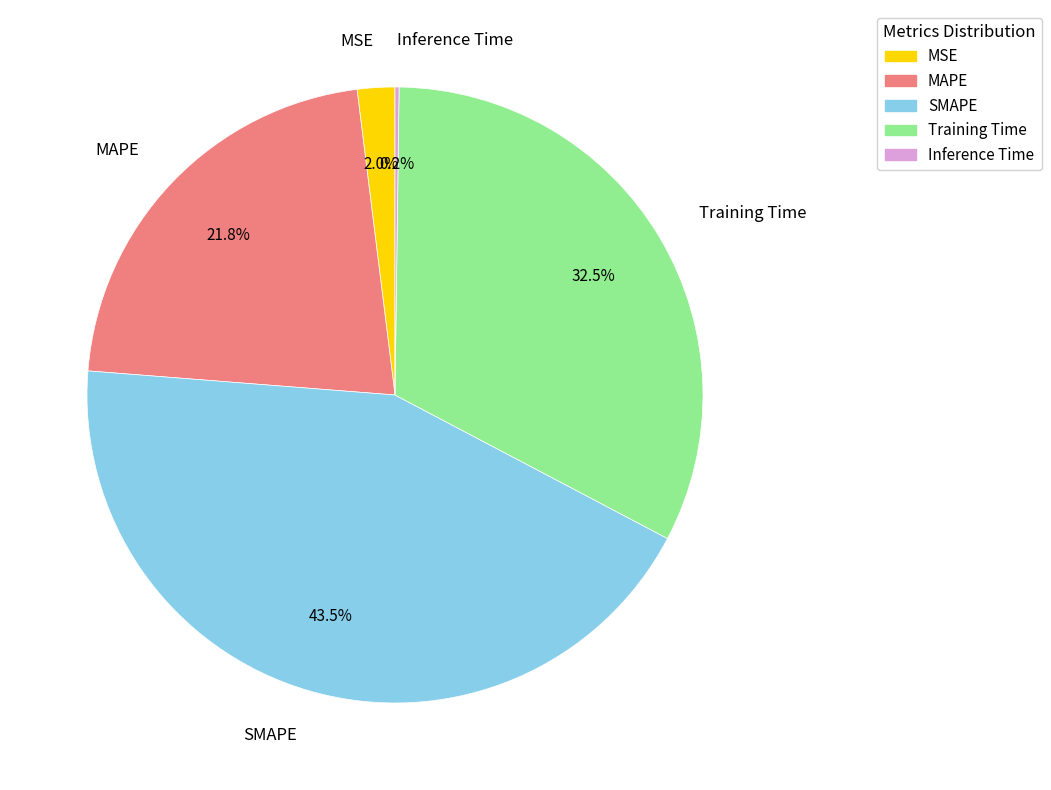

Does any single category account for the majority?

No